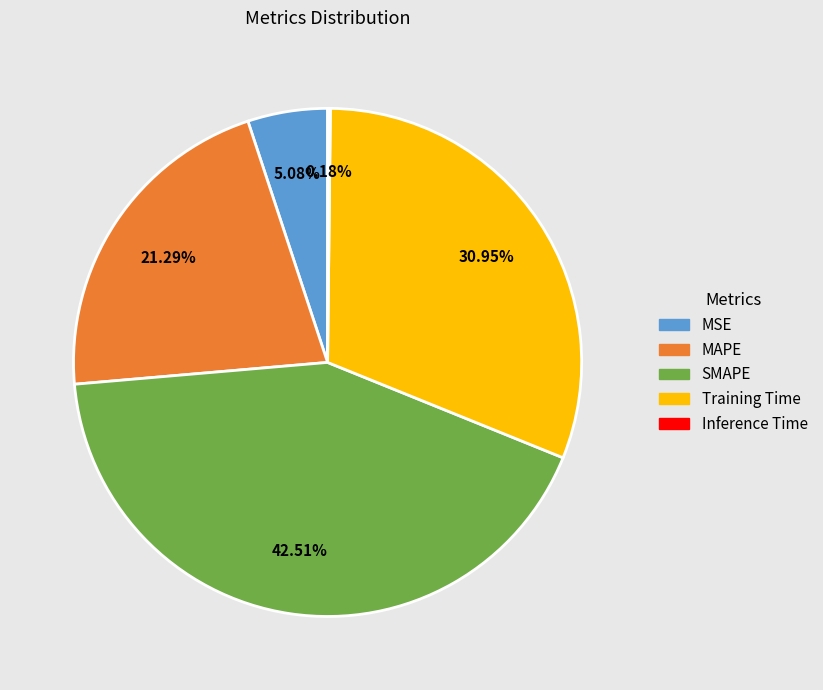

Is there any slice that represents more than half of the pie?

No